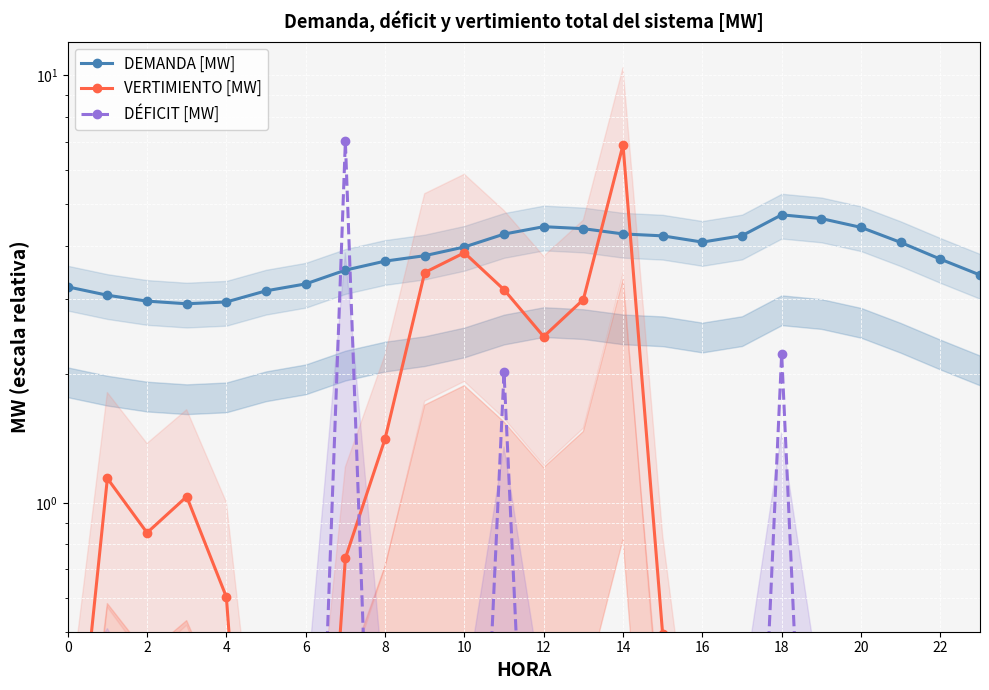

How many intersections are there between VERTIMIENTO [MW] and DEMANDA [MW]?

2